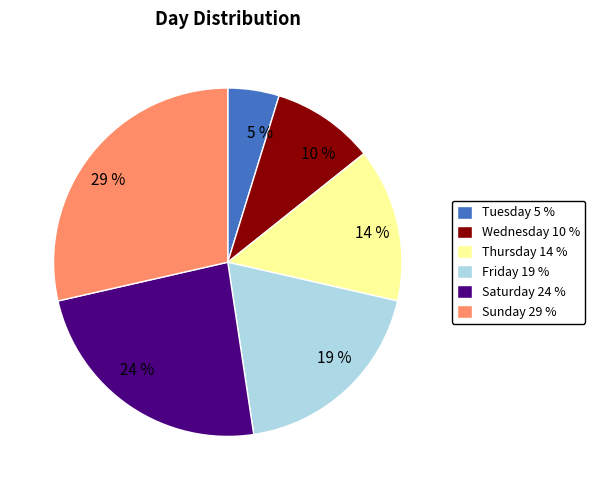

To the nearest percent, what is the average slice percentage?

17%